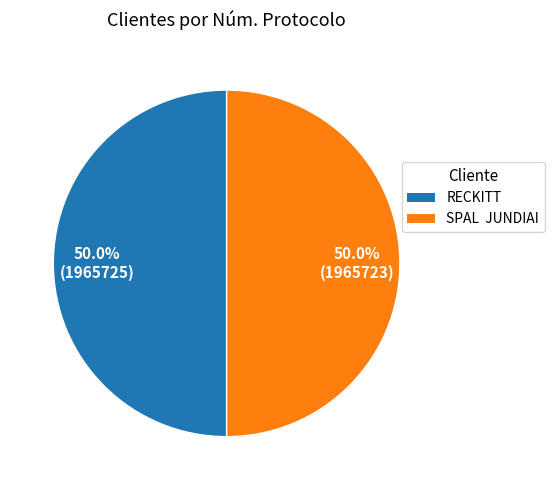

To the nearest percent, what percentage of the pie is RECKITT?

50%